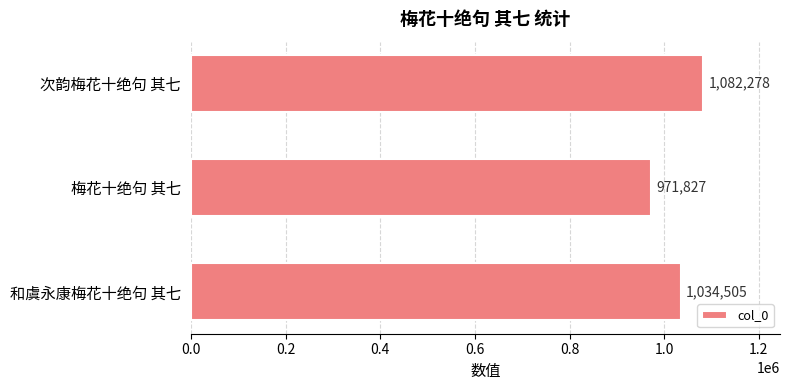

What is the sum of all values?

3088610